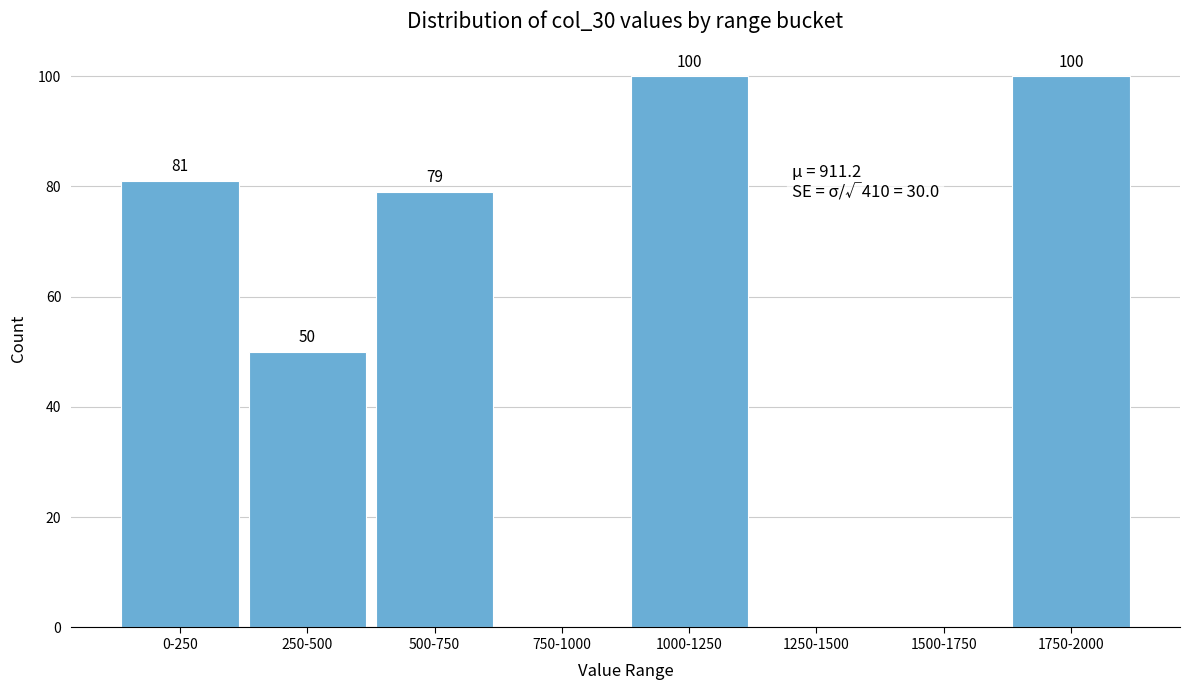

Reading left to right, what are all the values shown in this chart?

0-250=81	250-500=50	500-750=79	750-1000=0	1000-1250=100	1250-1500=0	1500-1750=0	1750-2000=100